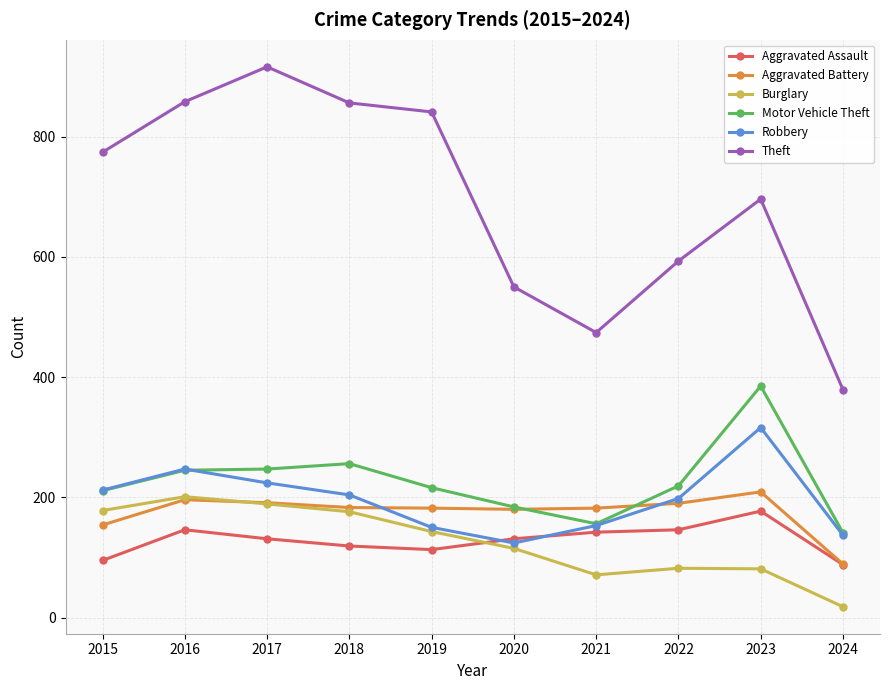

What is the difference between the maximum and minimum values in the Aggravated Assault series?

89